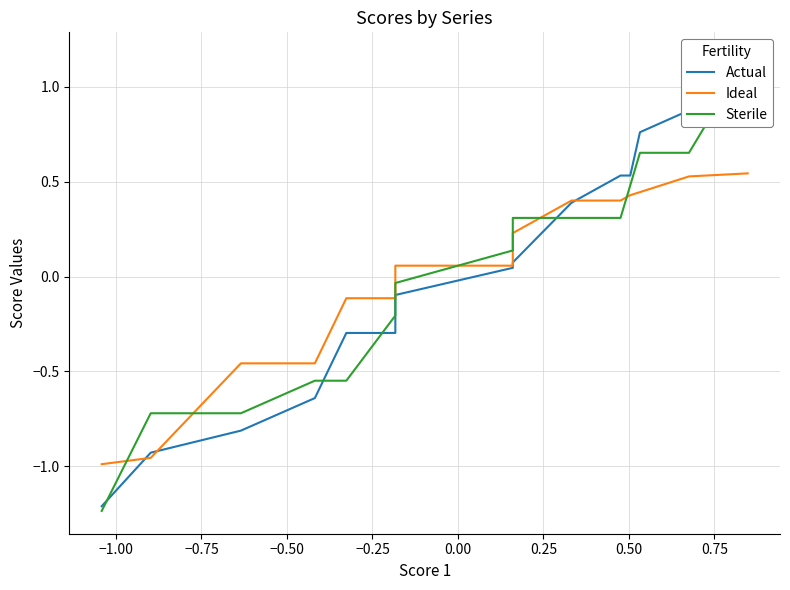

How many values in the Sterile series exceed 0?

8